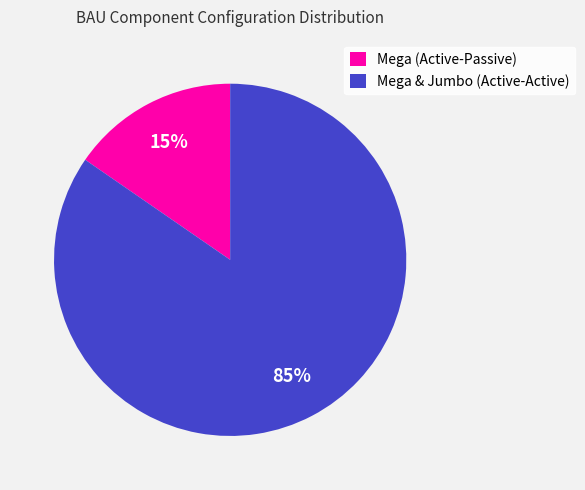

Combined, do Mega & Jumbo (Active-Active) and Mega (Active-Passive) account for over 50%?

Yes